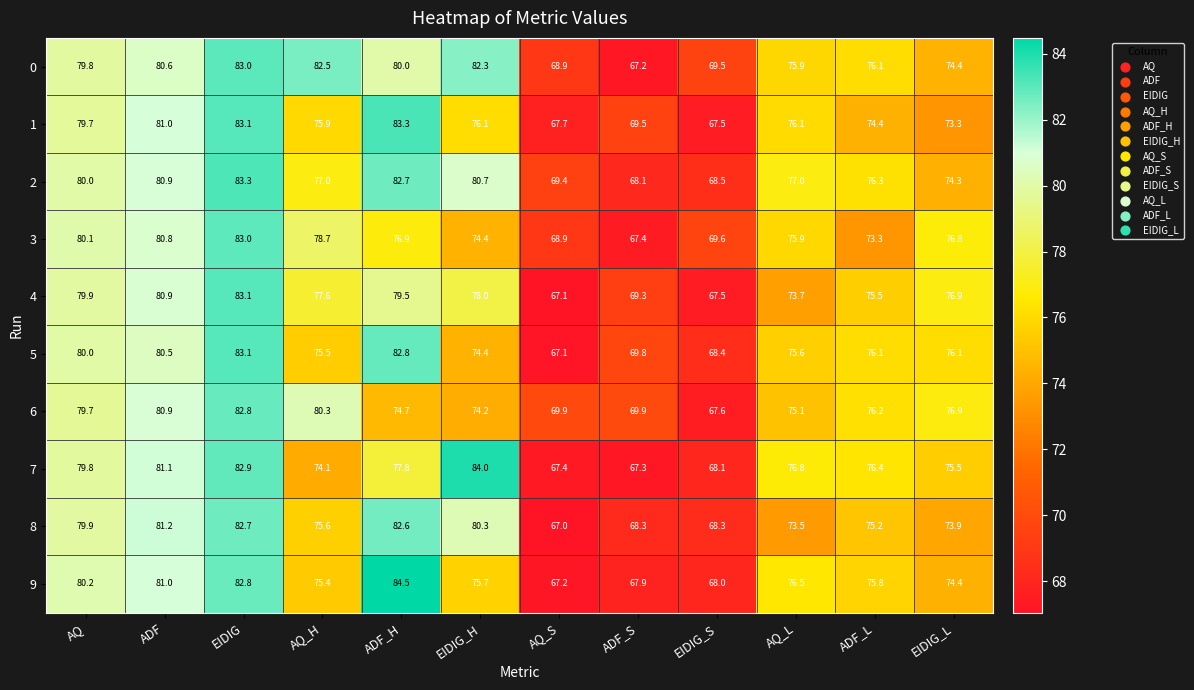

At how many categories does at least one series exceed 81?

5